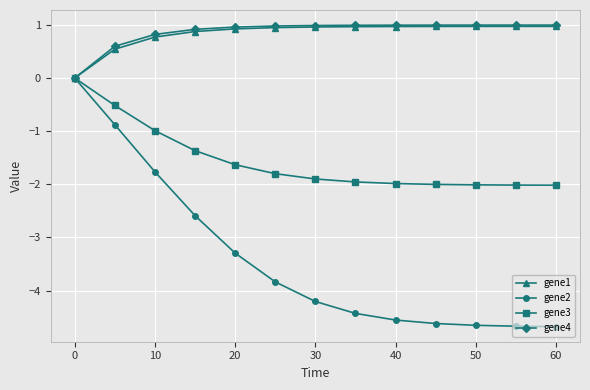

What is the greatest value displayed?

1.0